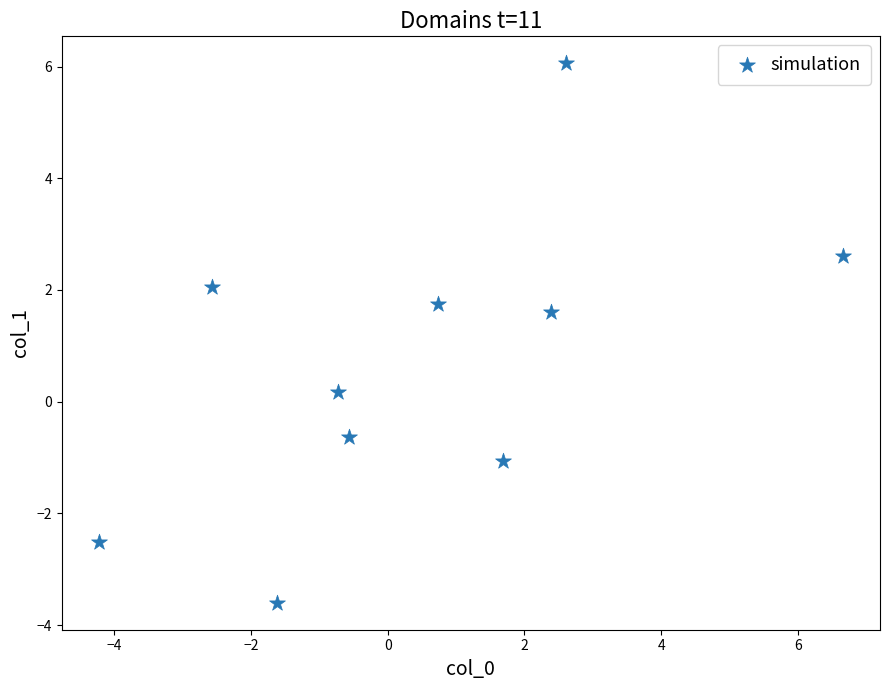

What Y value in the scatter plot is closest to 1?

1.6